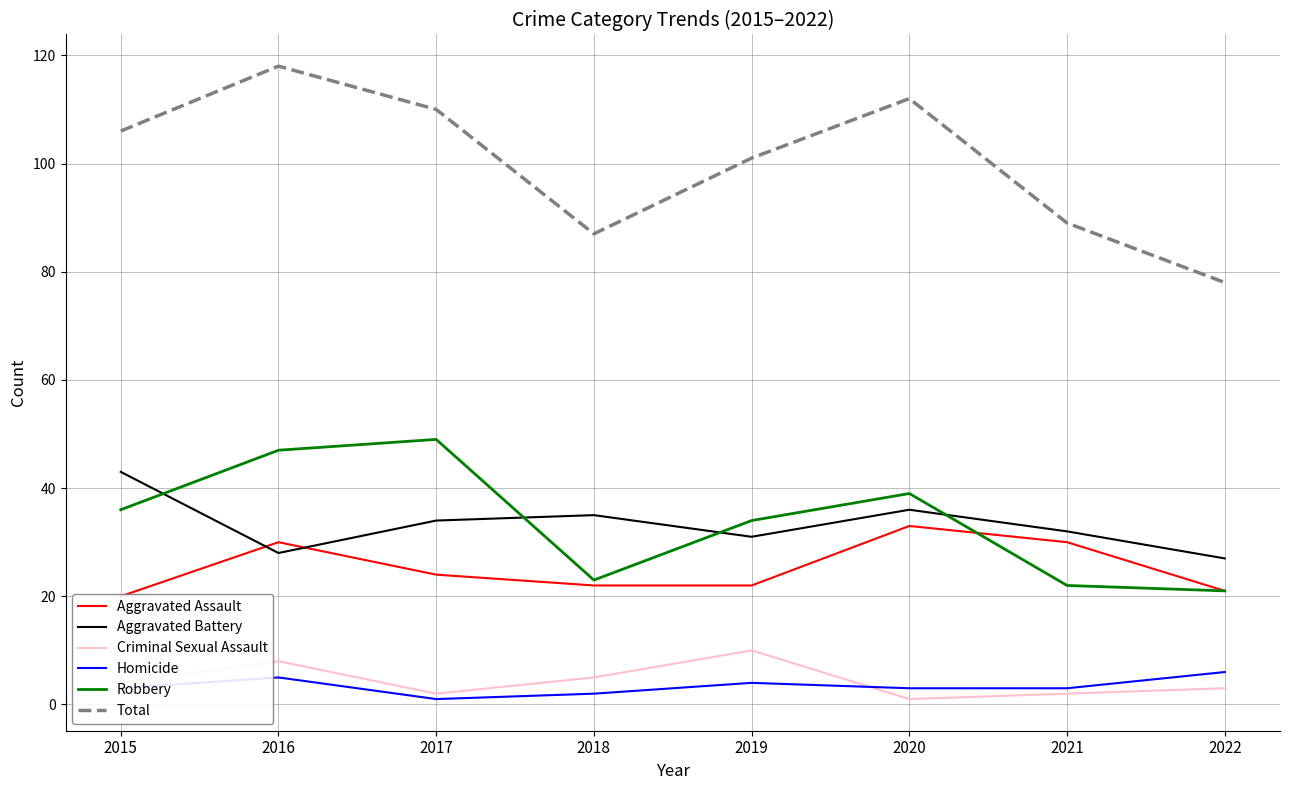

Reading right to left, what are all the values shown in this chart?

Aggravated Assault: 2022=21	2021=30	2020=33	2019=22	2018=22	2017=24	2016=30	2015=20
Aggravated Battery: 2022=27	2021=32	2020=36	2019=31	2018=35	2017=34	2016=28	2015=43
Criminal Sexual Assault: 2022=3	2021=2	2020=1	2019=10	2018=5	2017=2	2016=8	2015=4
Homicide: 2022=6	2021=3	2020=3	2019=4	2018=2	2017=1	2016=5	2015=3
Robbery: 2022=21	2021=22	2020=39	2019=34	2018=23	2017=49	2016=47	2015=36
Total: 2022=78	2021=89	2020=112	2019=101	2018=87	2017=110	2016=118	2015=106